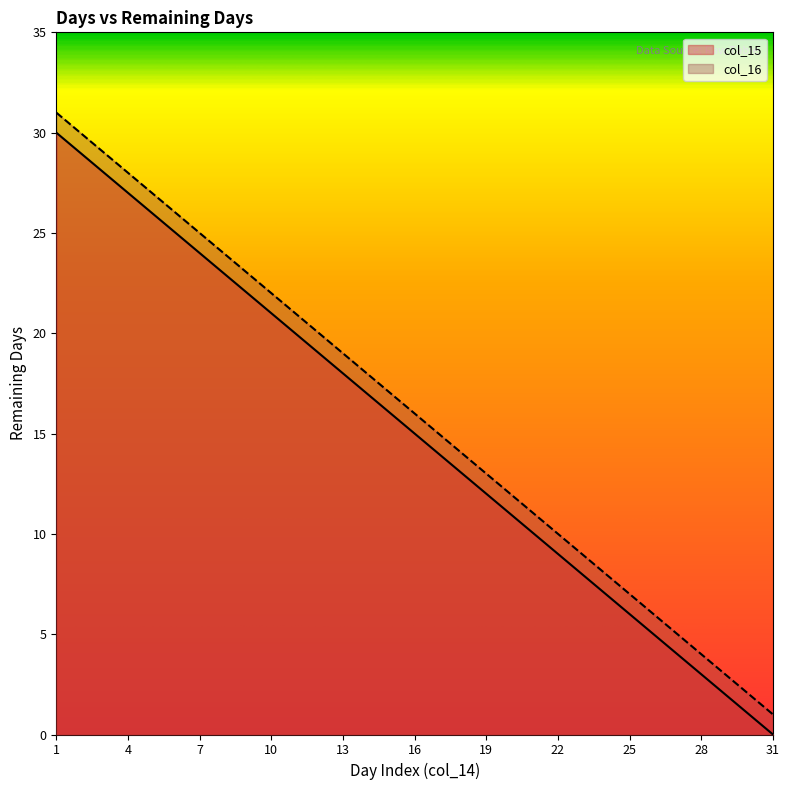

True or false: col_15 has a value of 6 at 25.

True